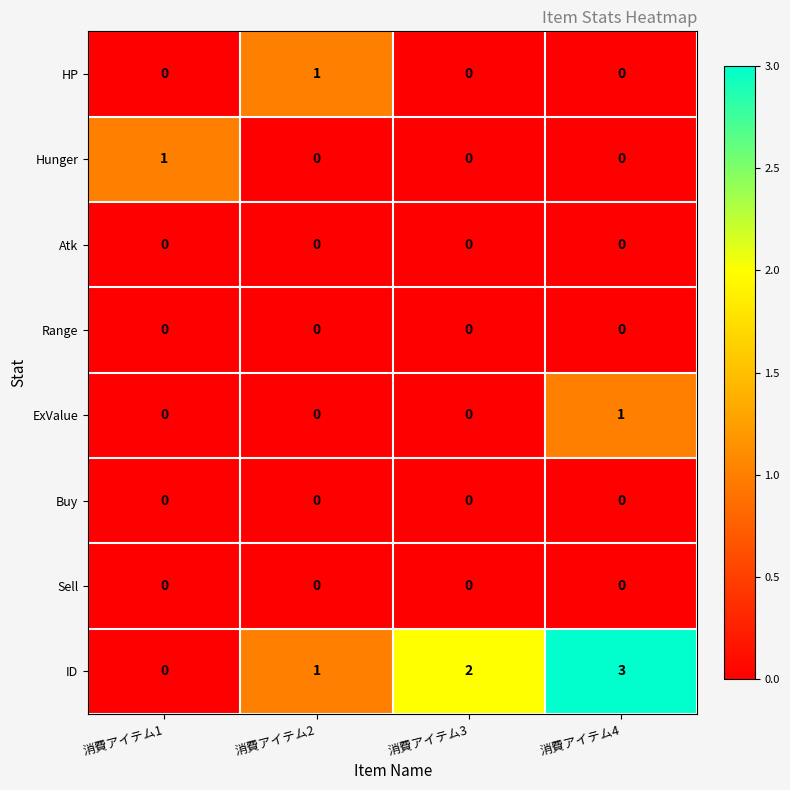

What is the spread (max minus min) of values at 消費アイテム2?

1